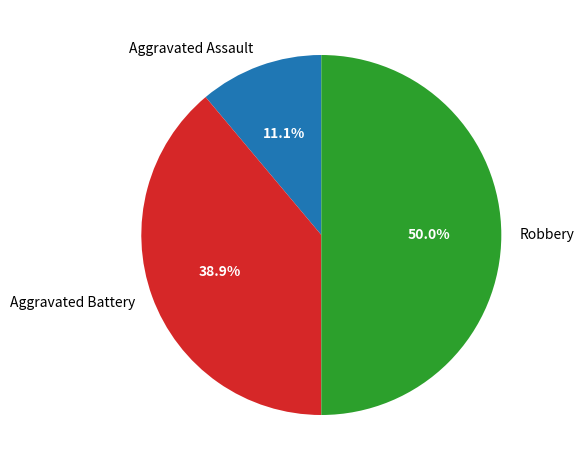

Combined, what portion of the pie is Robbery and Aggravated Assault?

61.1%